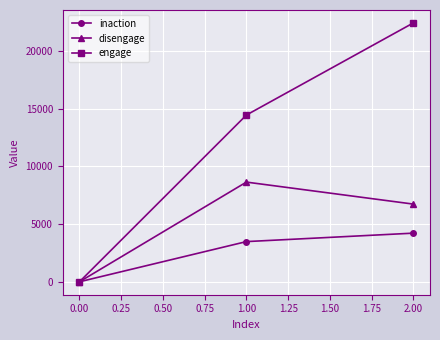

What is the sum of all inaction values?

7703